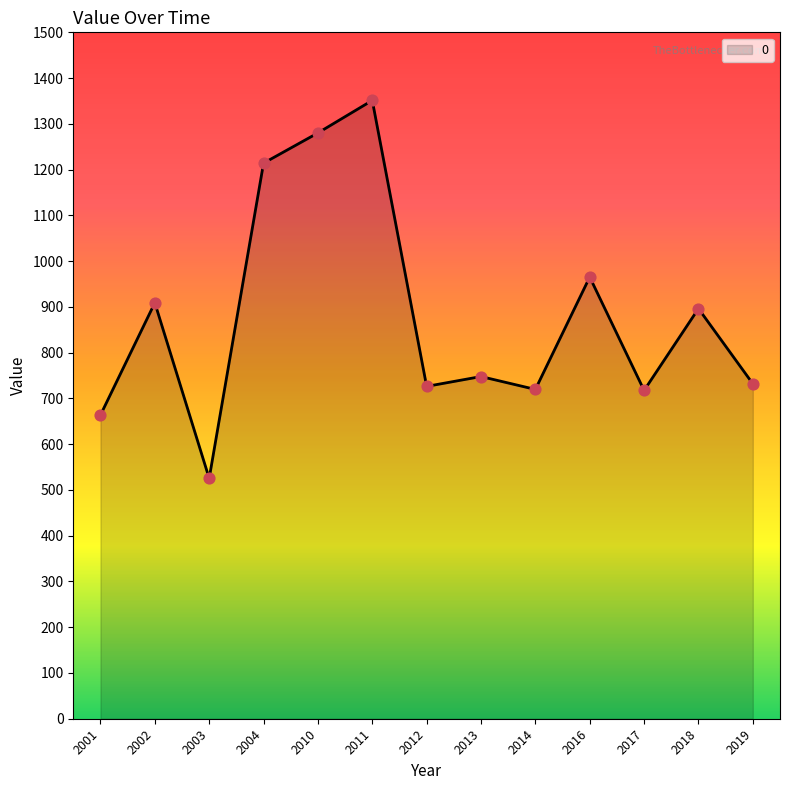

Which has a higher value, 2014 or 2018?

2018